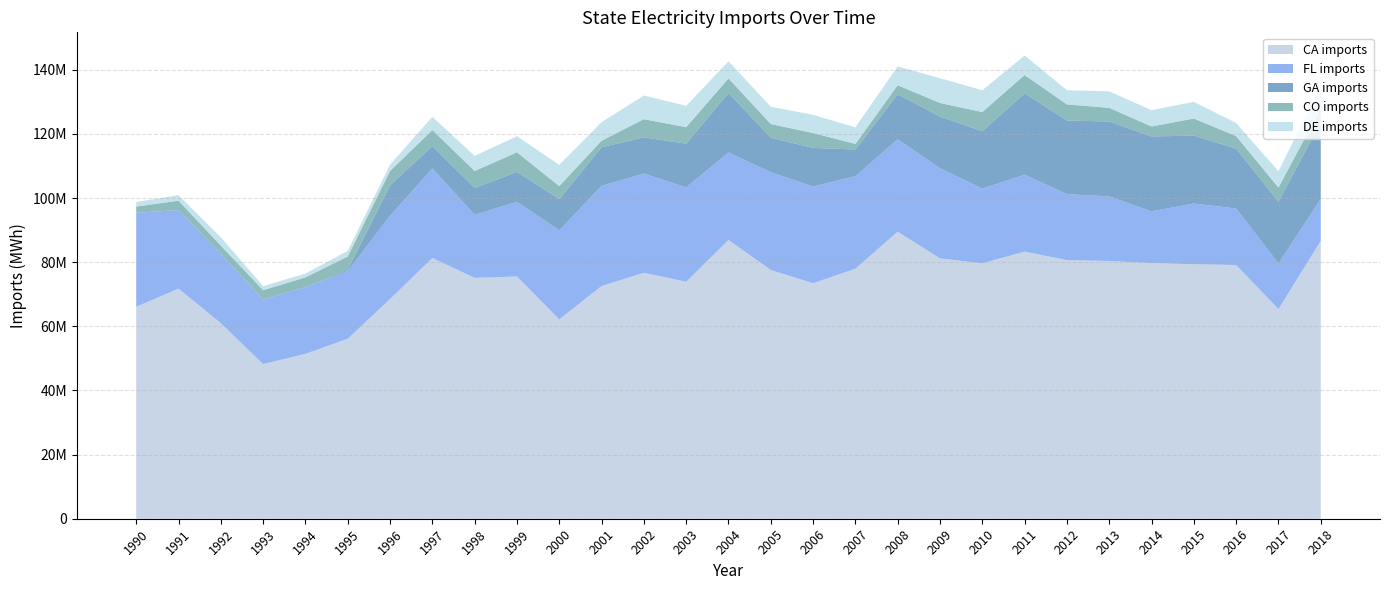

Reading left to right, extract all data points from this chart.

CA imports: 66087034	71767013	60974474	48214715	51419244	56119146	68517774	81298045	75113861	75539862	62164770	72558322	76698186	73900695	86931066	77562381	73427499	77964366	89521954	81178433	79646642	83293067	80660537	80363665	79719494	79365599	79120785	65379515	86659837
FL imports: 29300599	24490120	21659866	20166689	20796253	21123877	25934642	27941977	19643197	23299324	27751457	31233565	30936022	29423864	27284768	30494258	30184830	28855311	28820791	28117427	23308564	23985137	20558679	20153632	16134883	18931178	17608064	14212881	13061875
GA imports: 0	0	0	0	0	402067	9479853	6978930	8350336	9330599	9747182	12047226	11280078	13628955	18538738	10752011	12020046	8327167	14025574	16116262	17886922	25369501	22961660	23337561	23346370	21172896	18681619	19260631	23887860
CO imports: 1950402	2911151	2514313	2892441	3044441	4136272	4505771	4982139	5320256	6092539	4053818	2044335	5681503	5148171	4548577	4268874	4637397	1726737	2805490	4222317	5976958	5716900	5006750	4271592	3110756	5322535	3896013	4410156	4360848
DE imports: 1439359	1722465	2617901	1259359	1199618	1750671	1975272	4122987	4715811	5013373	6652703	5785576	7375846	6636522	5348772	5391074	5674757	5184363	5877137	7723439	6799157	6084938	4441032	5141182	5092542	5206431	4067241	5096960	6922855